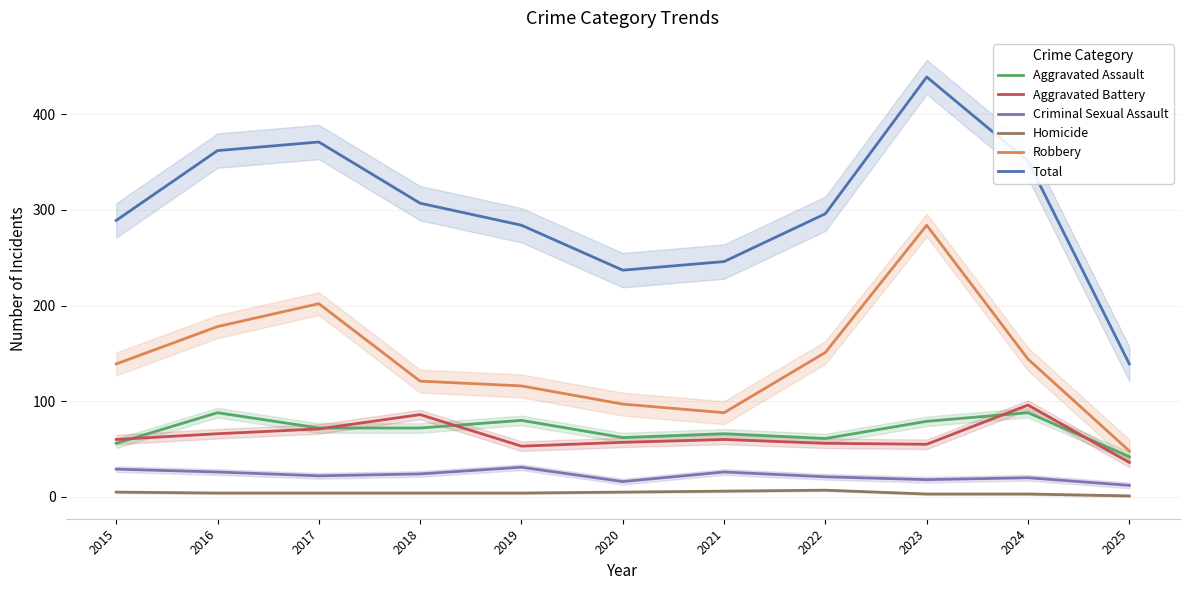

Rank the series by their maximum value, from highest to lowest.

Total, Robbery, Aggravated Battery, Aggravated Assault, Criminal Sexual Assault, Homicide